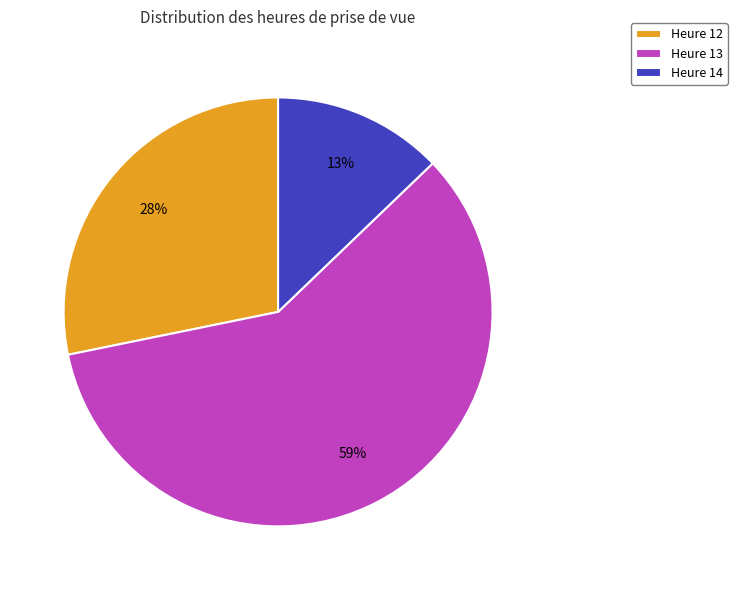

Is it true that Heure 14 is 1% of the pie?

False